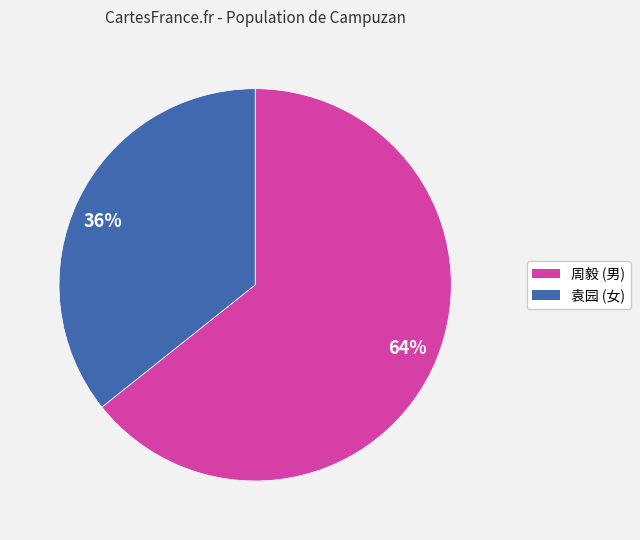

How many slices are in this pie chart?

2